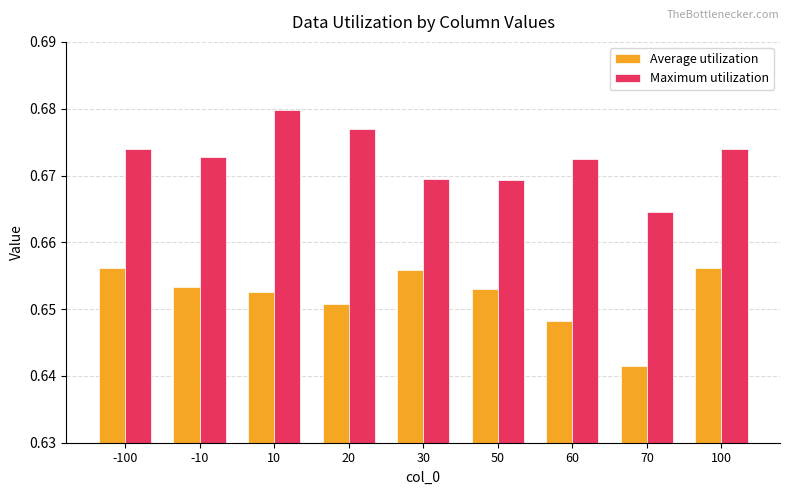

Are the bars horizontal?

No